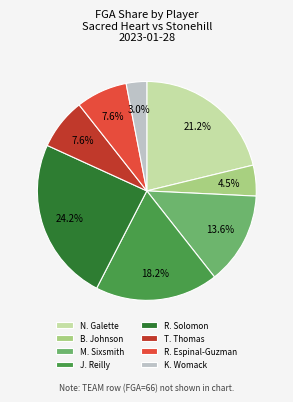

To the nearest percent, what portion does T. Thomas represent?

8%